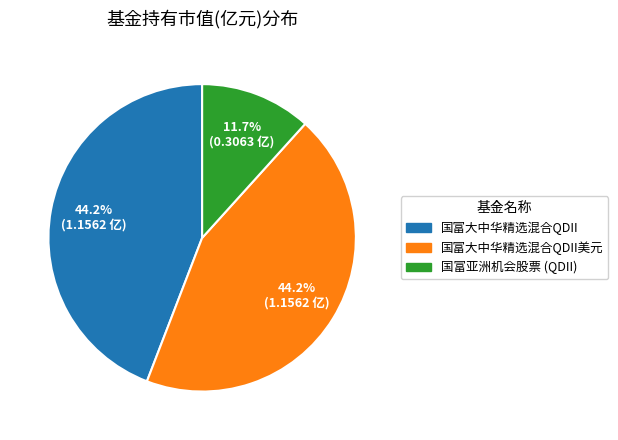

Count the number of slices in the pie.

3